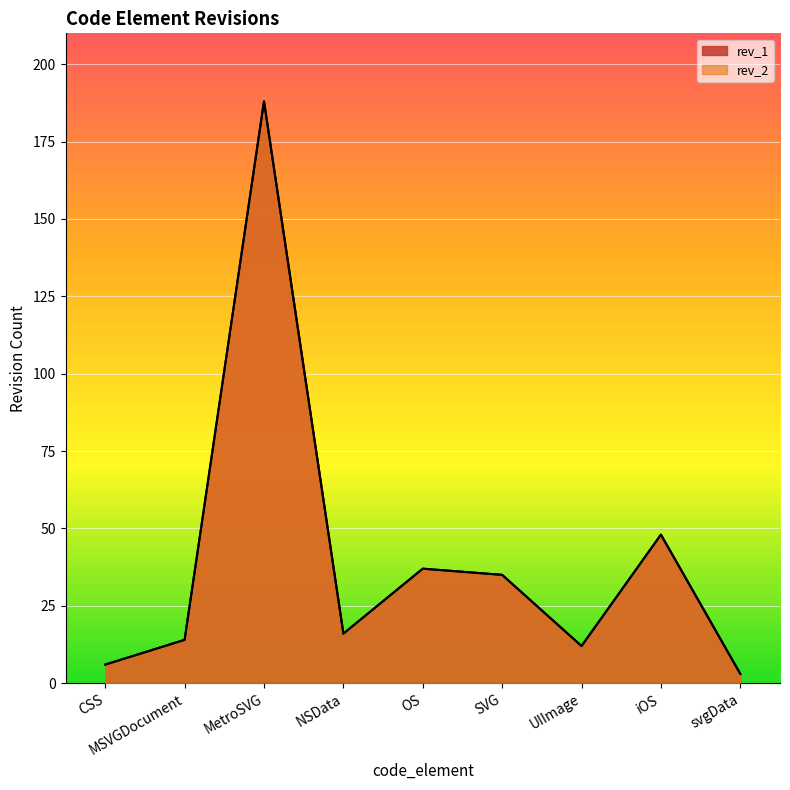

Reading left to right, transcribe all the data shown in this chart.

rev_1: CSS=6	MSVGDocument=14	MetroSVG=188	NSData=16	OS=37	SVG=35	UIImage=12	iOS=48	svgData=3
rev_2: CSS=6	MSVGDocument=14	MetroSVG=188	NSData=16	OS=37	SVG=35	UIImage=12	iOS=48	svgData=3